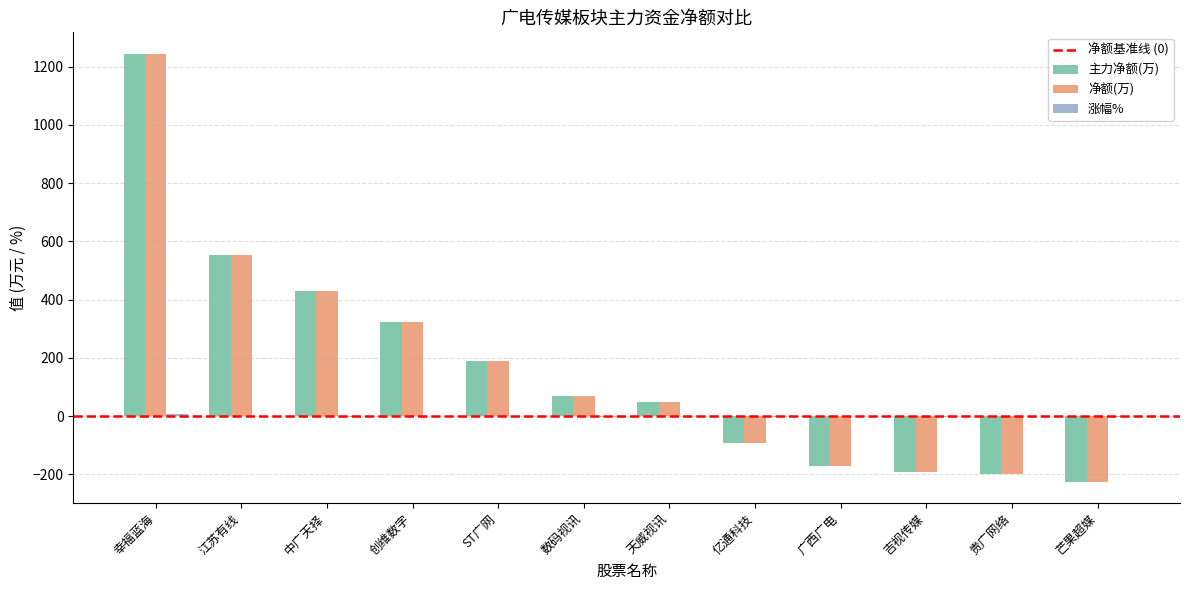

How many data points in 净额(万) are above 68?

6